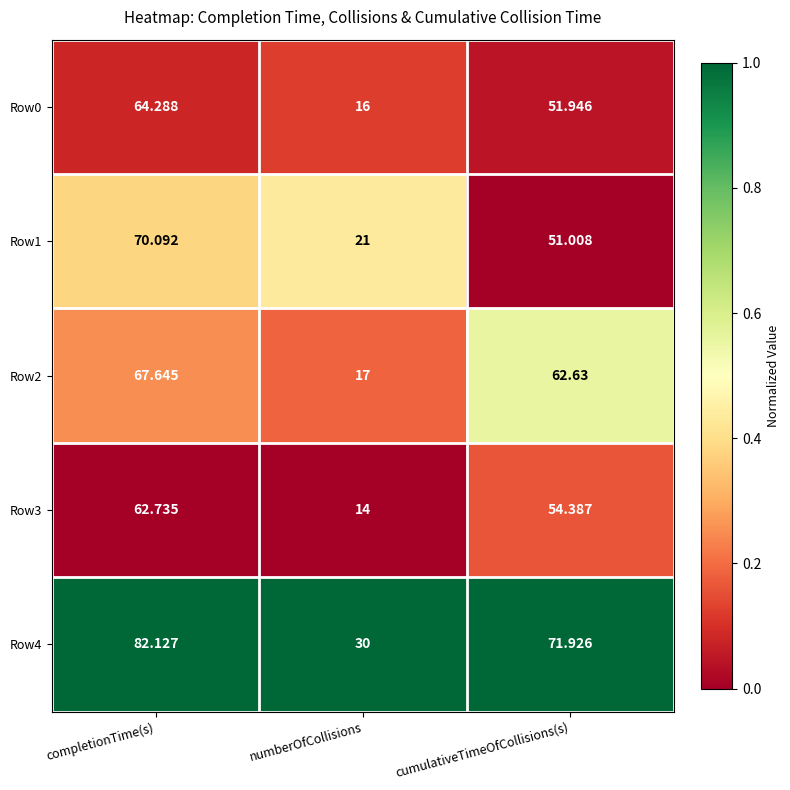

What is the total value across all series at numberOfCollisions?

98.0